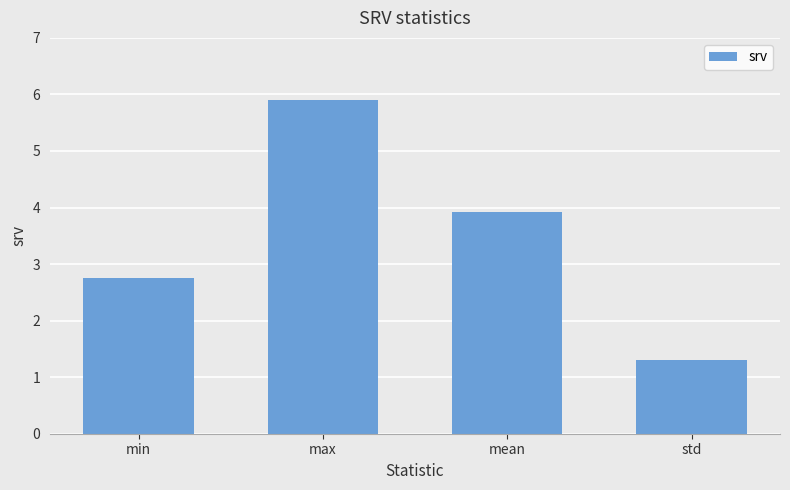

What is the maximum value shown in the chart?

5.9